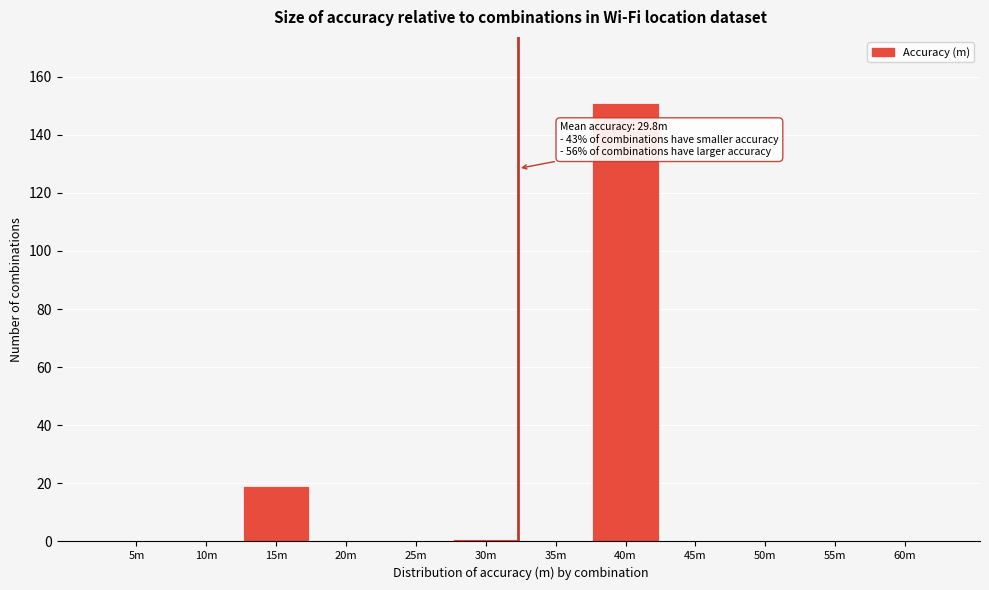

Reading right to left, list all the values displayed in this chart.

60m=0	55m=0	50m=0	45m=0	40m=151	35m=0	30m=1	25m=0	20m=0	15m=19	10m=0	5m=0